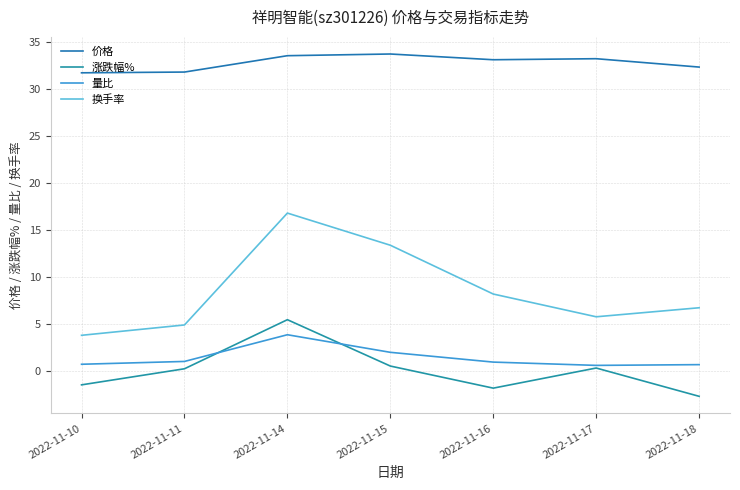

What are all the series names shown in the legend?

价格, 涨跌幅%, 量比, 换手率